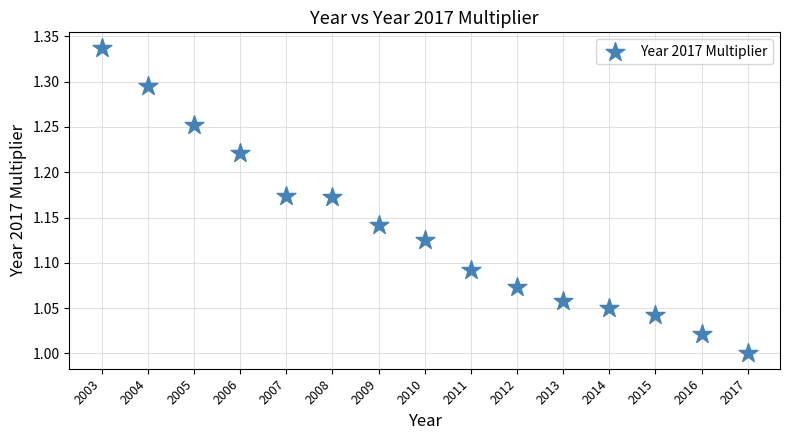

What is the range of Y values (max minus min)?

0.3